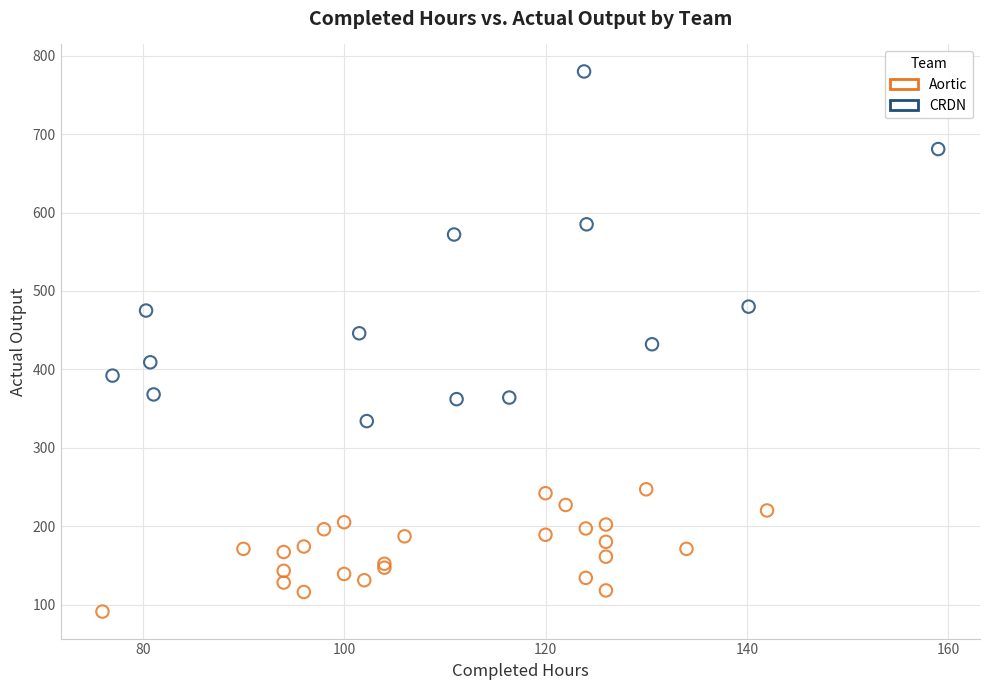

Which series has the widest spread of Y values?

CRDN